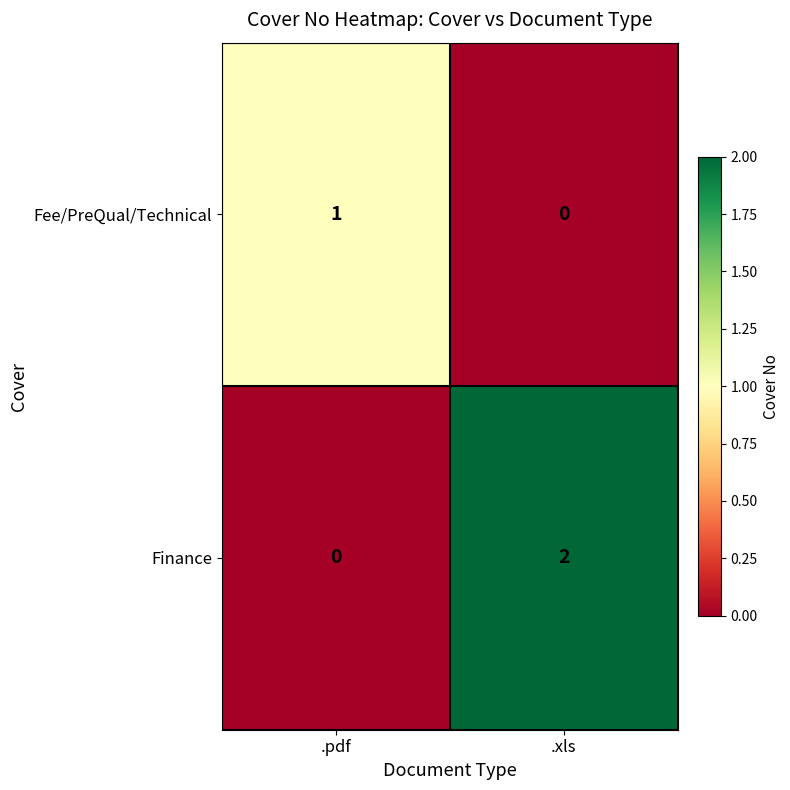

At which category is the sum across all series the highest?

.xls